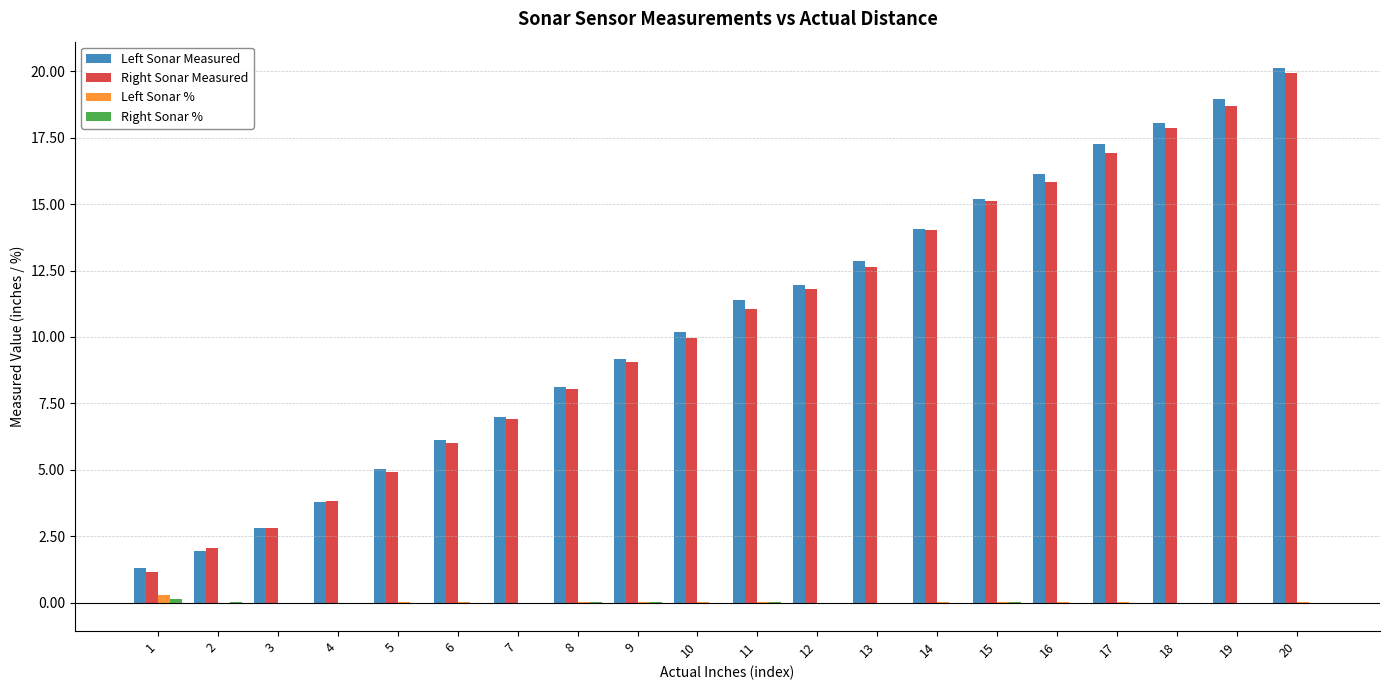

What is the maximum value for Left Sonar Measured?

20.1